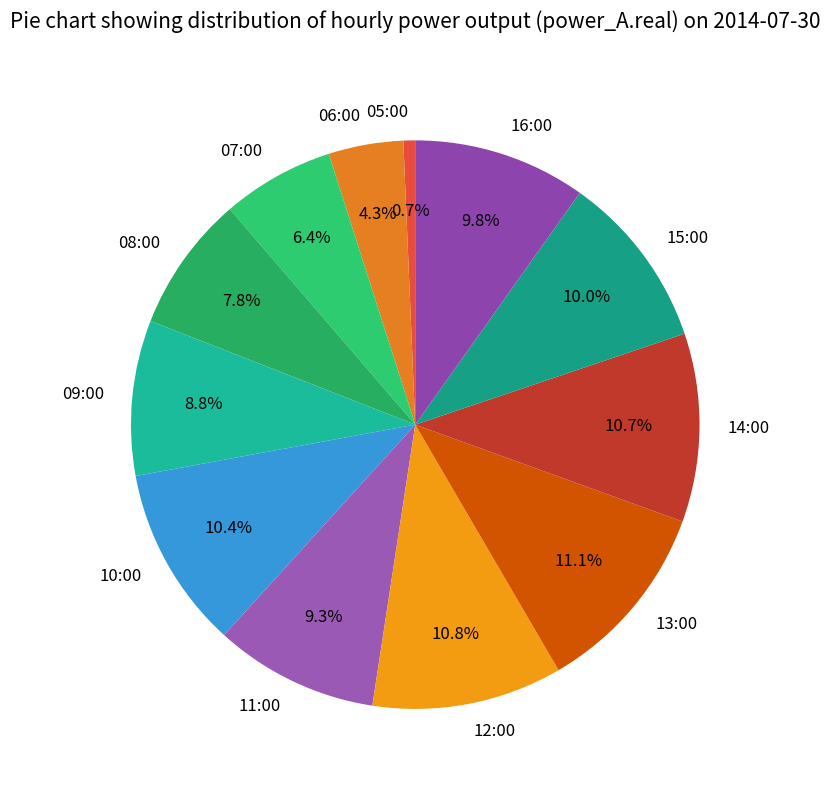

To the nearest percent, what portion does 05:00 represent?

1%